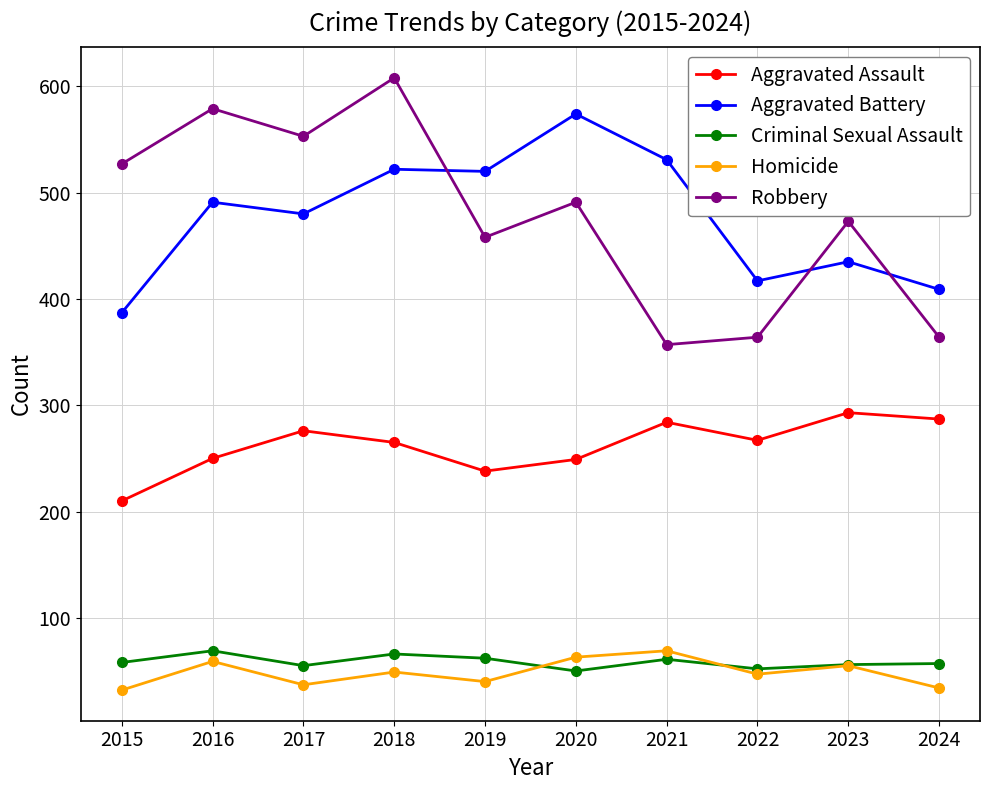

True or false: Aggravated Battery and Criminal Sexual Assault cross at least once.

False